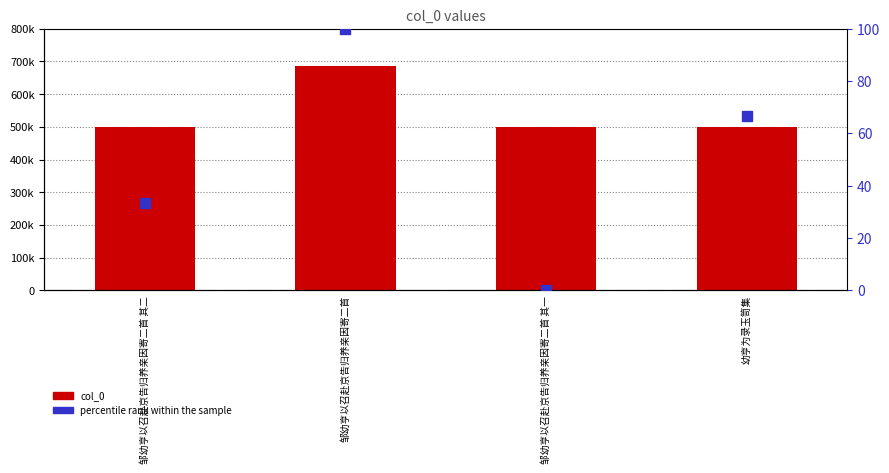

Which series reaches the minimum Y coordinate?

percentile rank within the sample